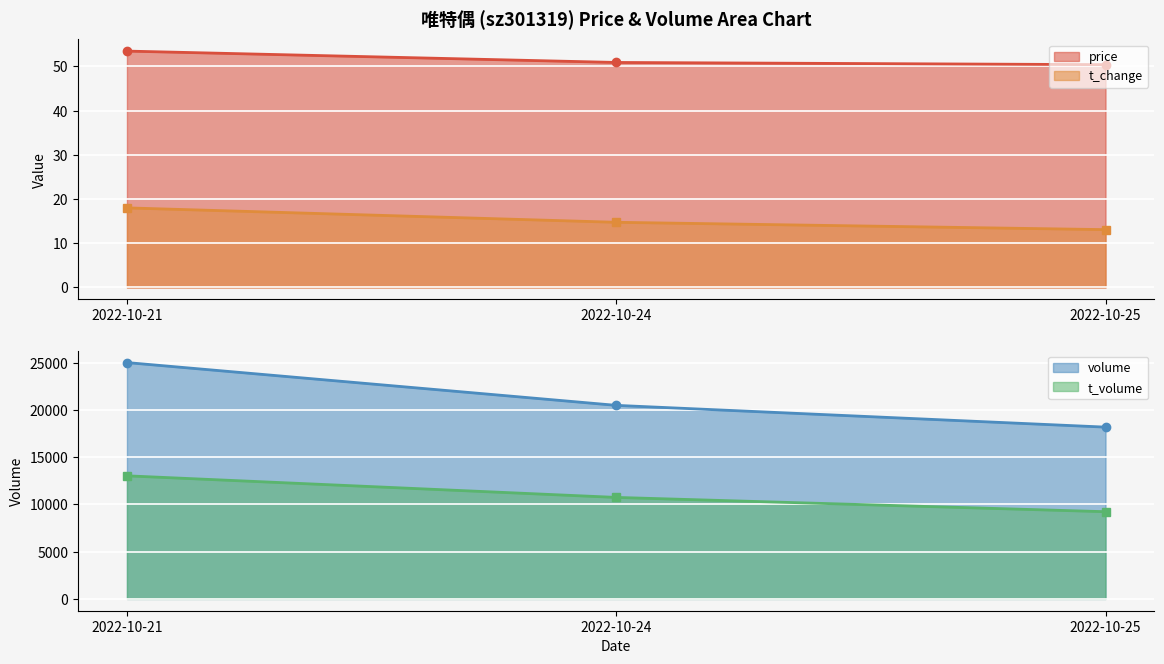

Reading right to left, transcribe all the data shown in this chart.

price: 2022-10-25=50.4	2022-10-24=50.9	2022-10-21=53.5
volume: 2022-10-25=18191.0	2022-10-24=20496.0	2022-10-21=25028.0
t_volume: 2022-10-25=9235.0	2022-10-24=10748.0	2022-10-21=13035.0
t_change: 2022-10-25=13.1	2022-10-24=14.7	2022-10-21=18.0